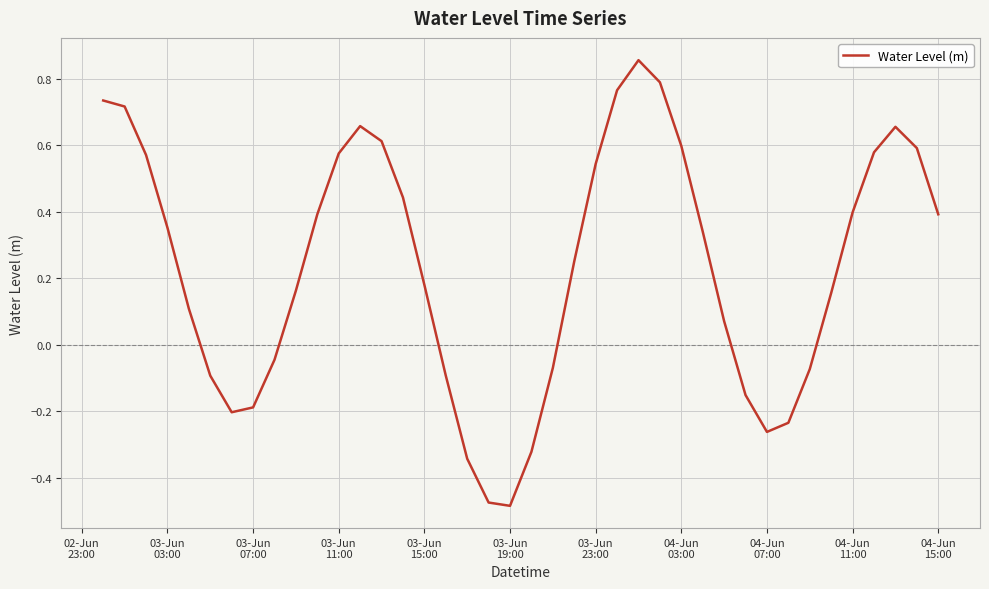

What is the difference between the maximum and minimum values?

1.3